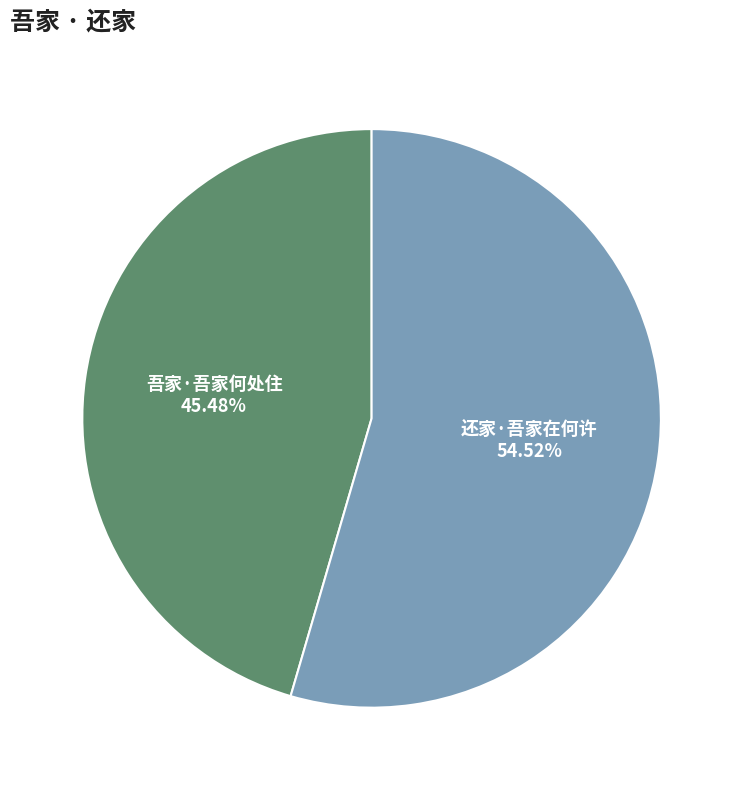

To the nearest percent, what is the combined percentage of 吾家·吾家何处住 and 还家·吾家在何许?

100%